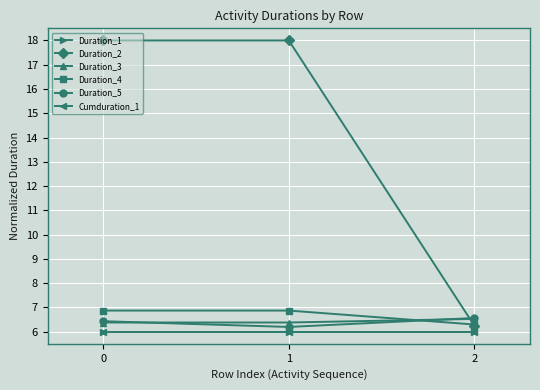

Reading left to right, list all the values displayed in this chart.

Duration_1: 6.0	6.0	6.0
Duration_2: 18.0	18.0	6.2
Duration_3: 6.4	6.4	6.5
Duration_4: 6.9	6.9	6.3
Duration_5: 6.4	6.2	6.6
Cumduration_1: 6.0	6.0	6.0